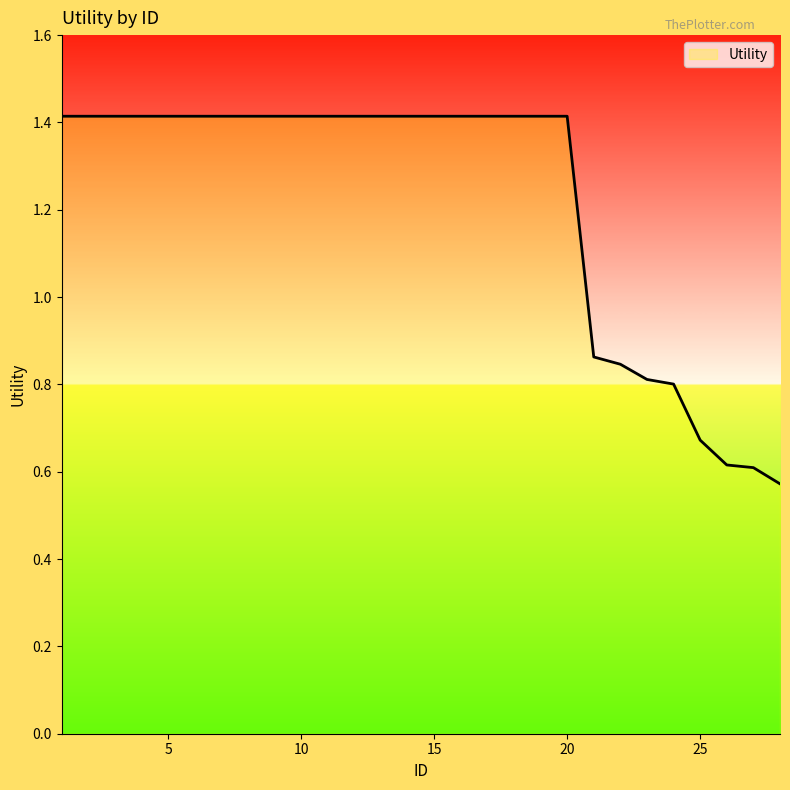

What is the greatest value displayed?

1.4